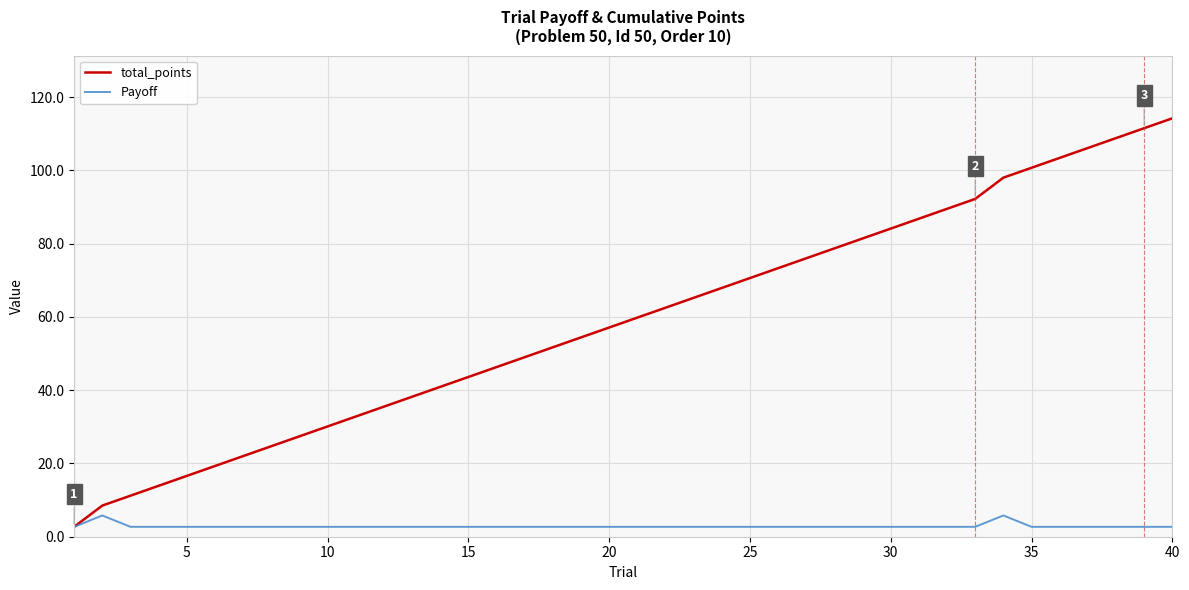

What is the minimum value shown in the chart?

2.7